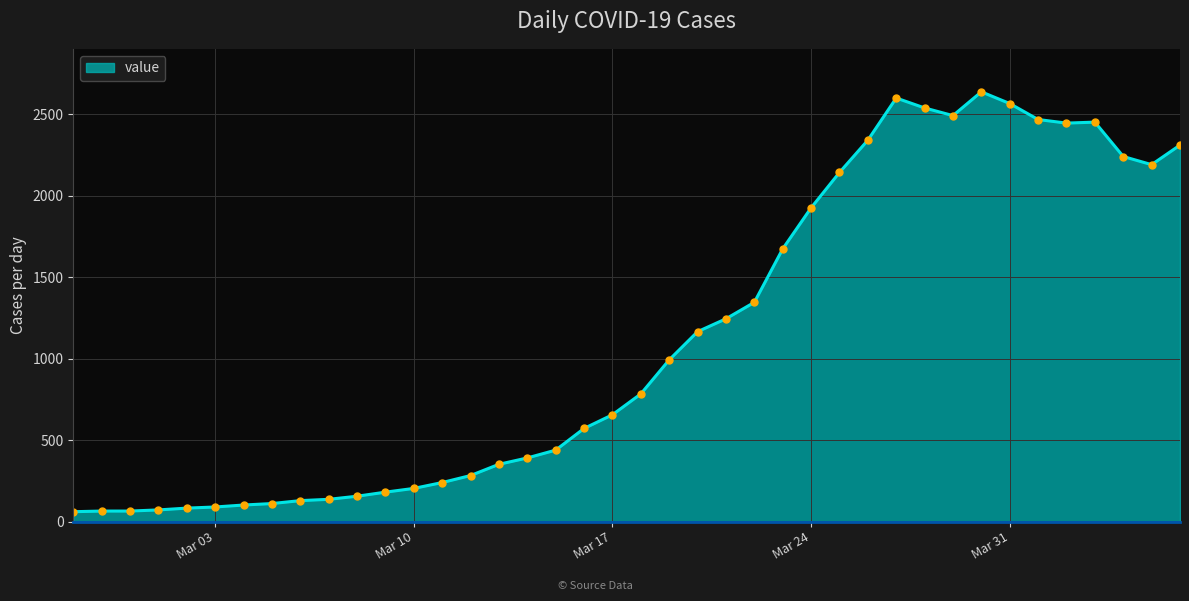

What is the maximum value shown in the chart?

2638